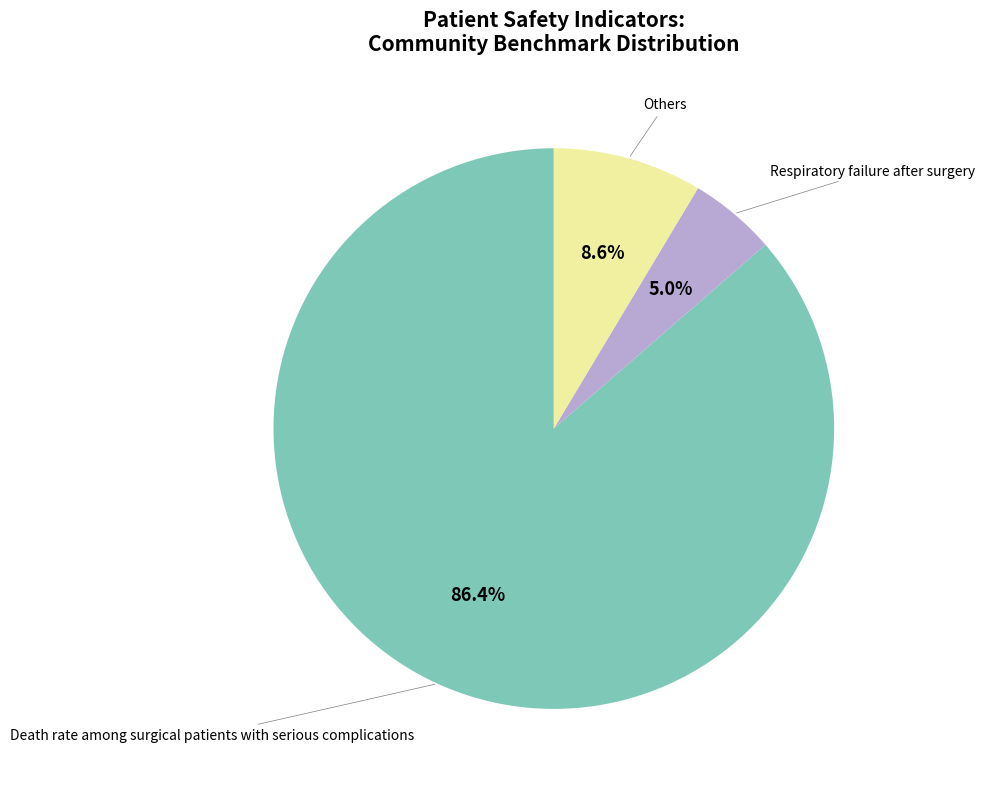

Does any single category account for the majority?

Yes